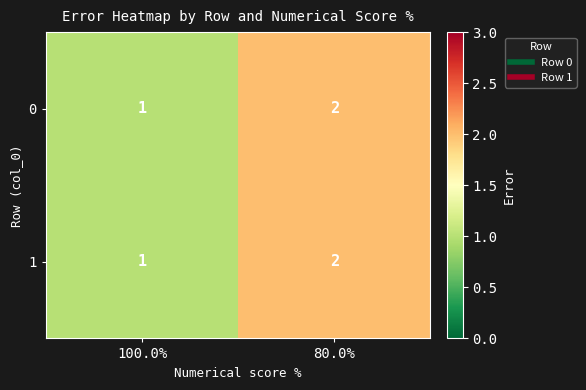

How many distinct data groups are displayed?

2